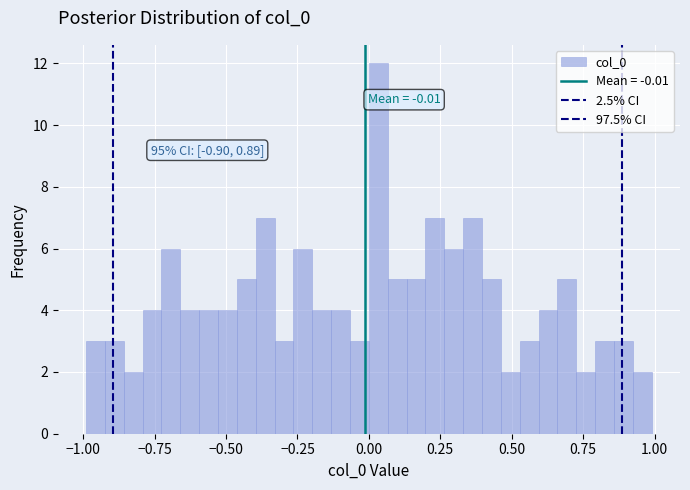

Around what value on the x-axis is the tallest bar? Give the approximate position of its centre, as read against the axis.

0.05